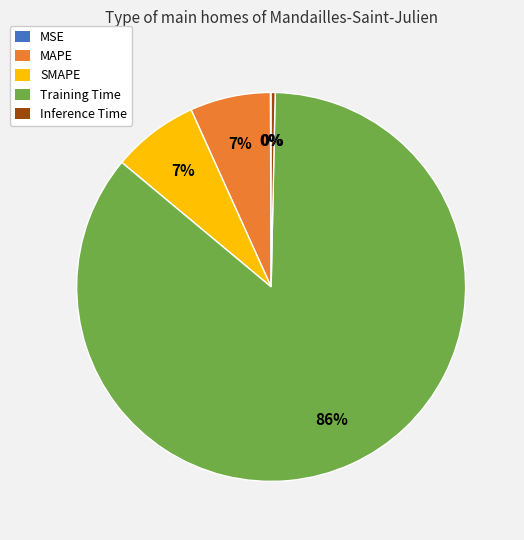

Is there any slice that represents more than half of the pie?

Yes